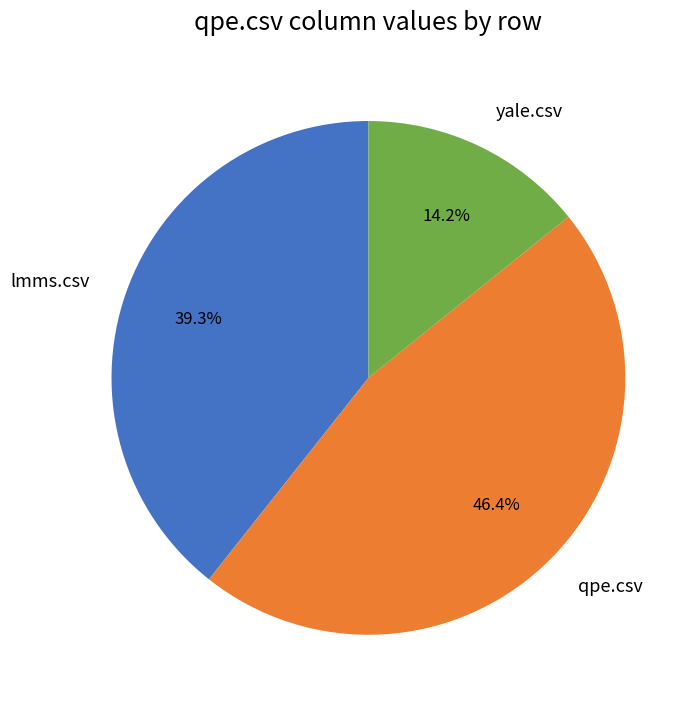

Which has a higher value, lmms.csv or yale.csv?

lmms.csv